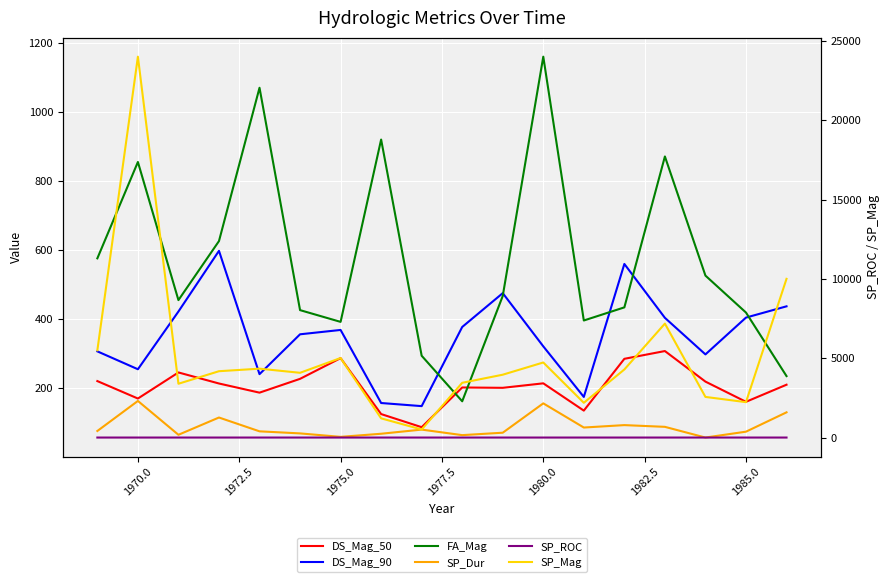

At which category does the chart reach its peak across all series?

1970.0